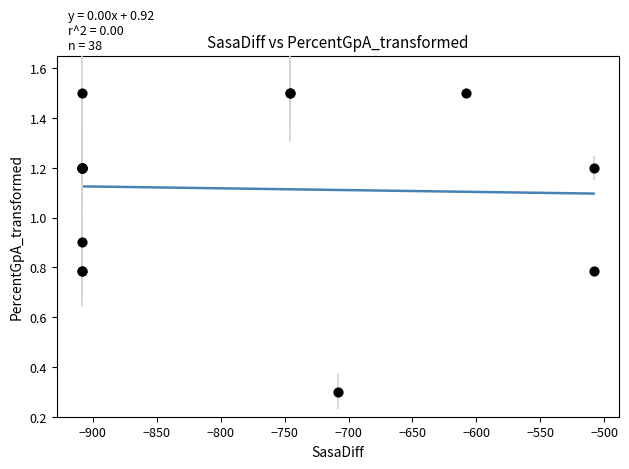

What Y value in the scatter plot is closest to 0?

0.3